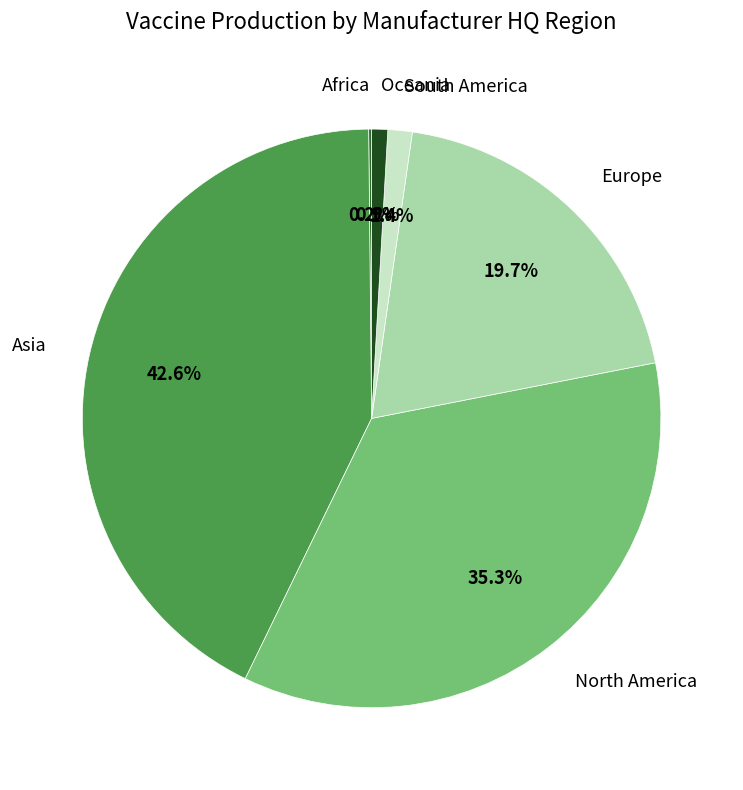

How many segments does this pie chart have?

6